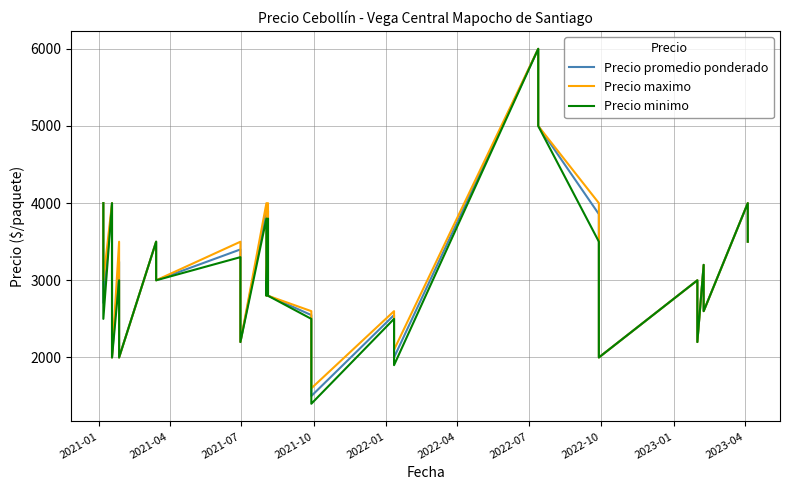

Rank the series at 2023-01 from lowest to highest value.

Precio promedio ponderado, Precio maximo, Precio minimo